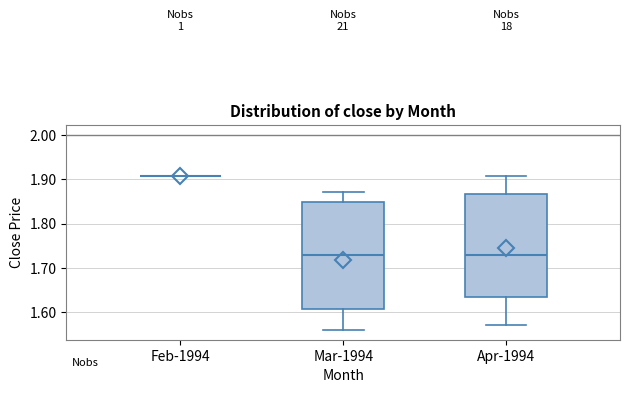

Reading left to right, transcribe this box plot: for each box, give where its median line is, the range the box spans, and where its two whiskers end, as read against the y-axis. The values are not printed on the chart, so give them approximately, as read against the axis.

Feb-1994: box collapsed to a line at 1.91, whiskers 1.91 to 1.91
Mar-1994: median 1.73, box 1.61 to 1.85, whiskers 1.56 to 1.87
Apr-1994: median 1.73, box 1.64 to 1.87, whiskers 1.57 to 1.91